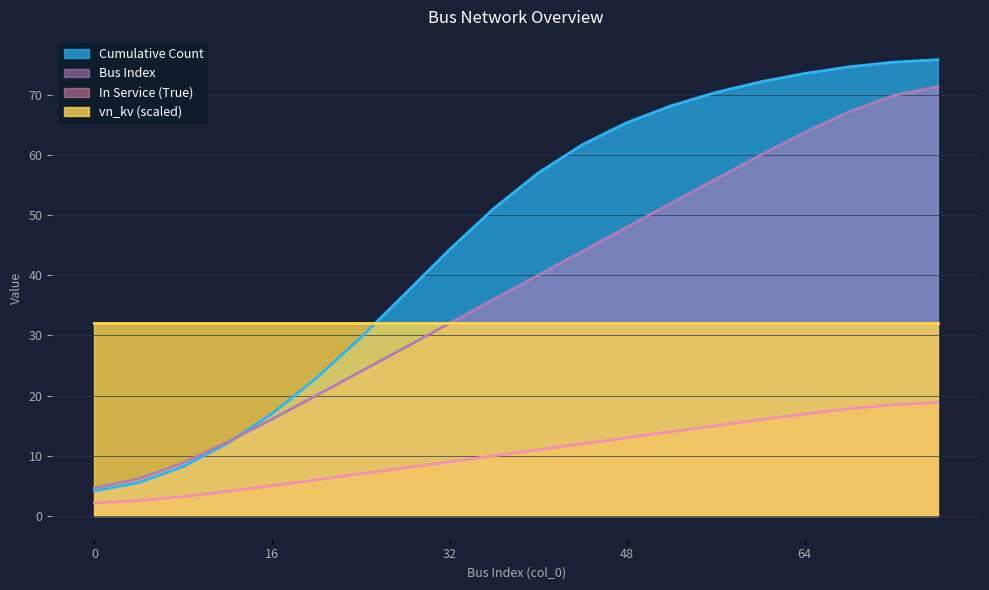

Which series has the largest range (max minus min)?

Cumulative Count